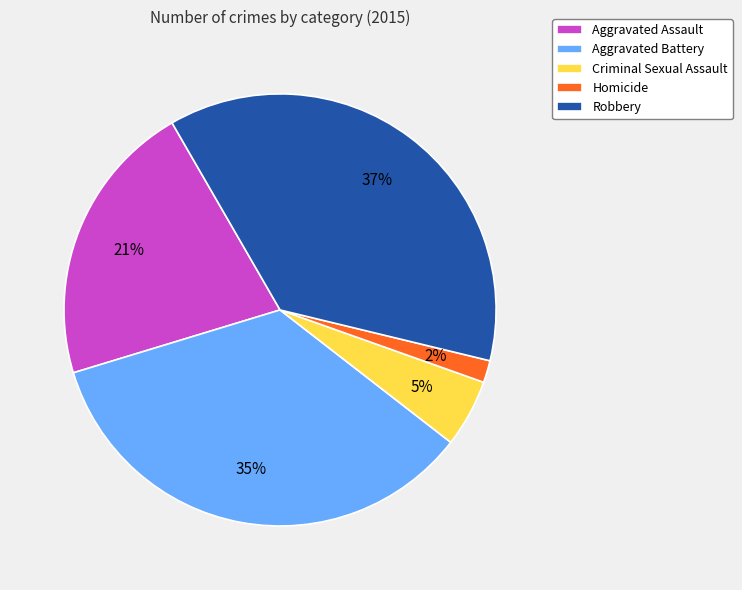

Which category has the biggest portion of the pie?

Robbery